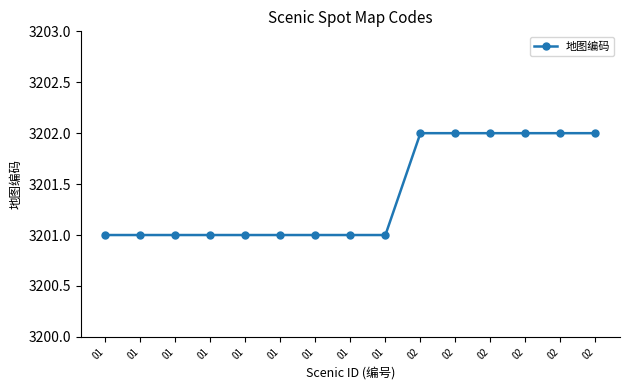

Does the chart have visible grid lines?

No